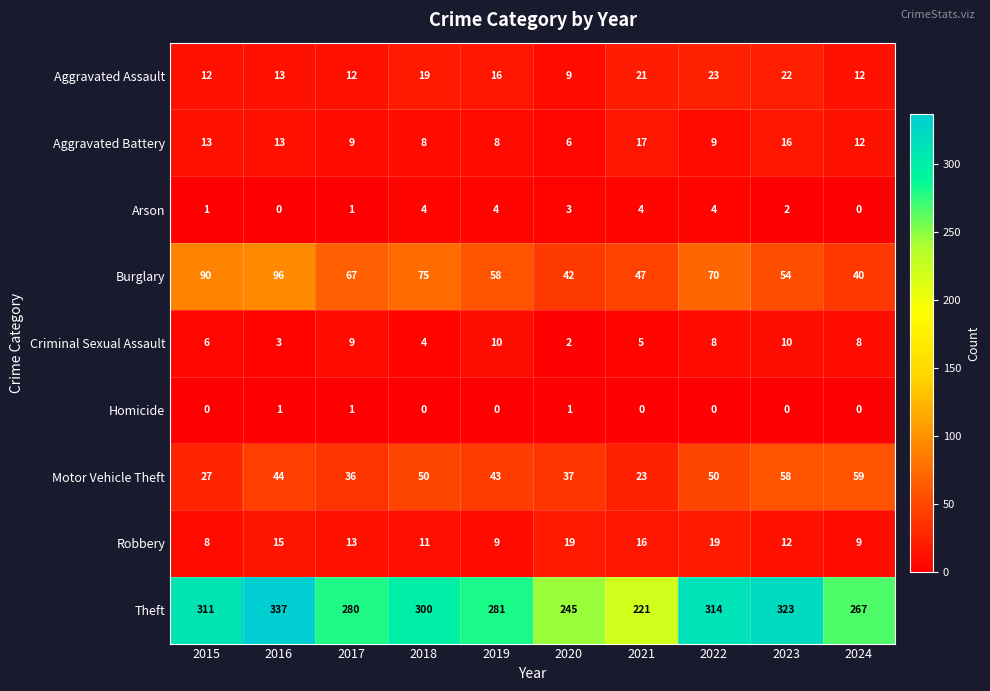

At which category is the sum across all series the highest?

2016